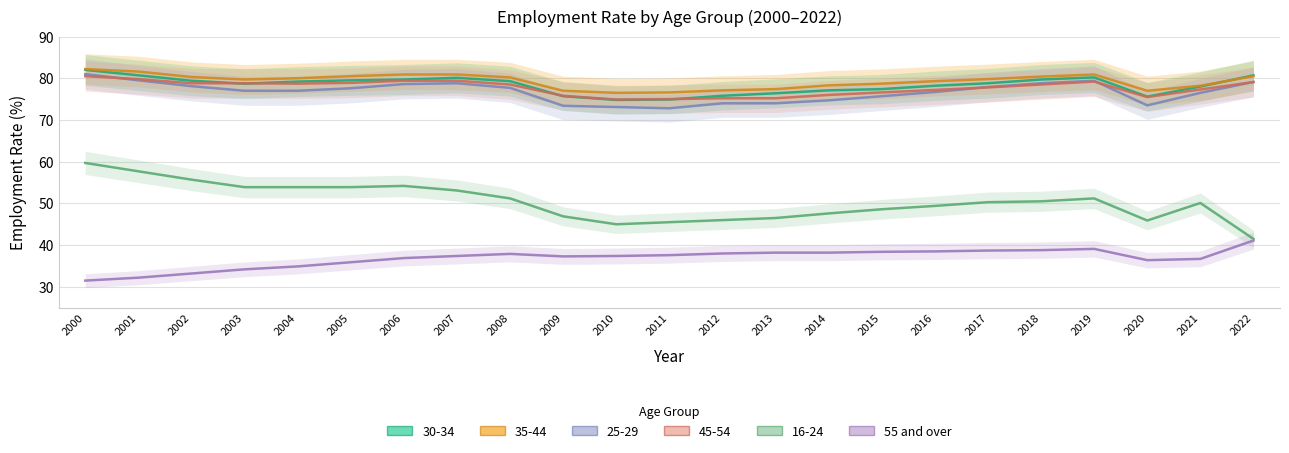

True or false: the data shows 13.6 at 2019.

False